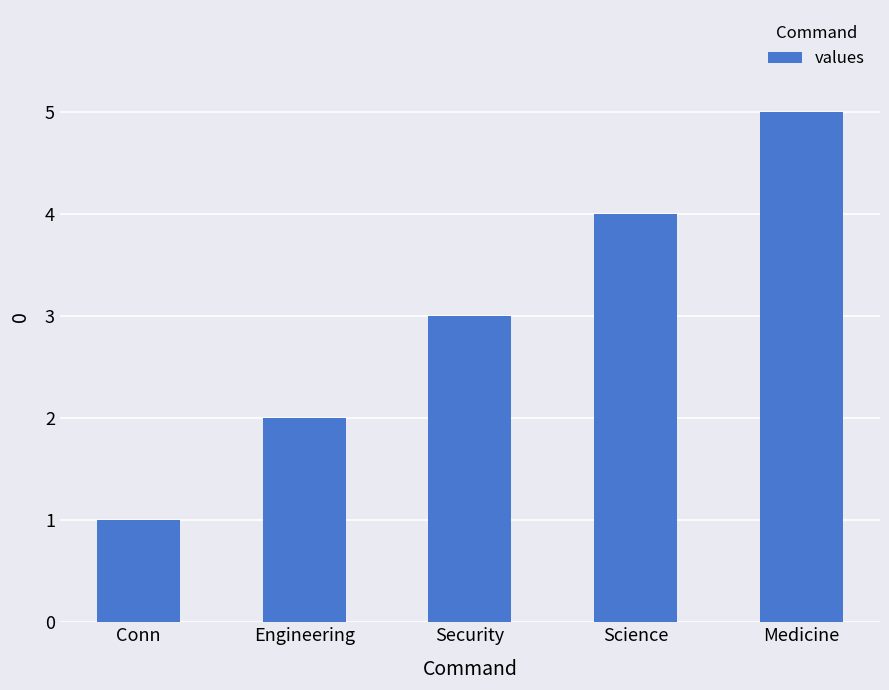

Reading left to right, what are all the values shown in this chart?

1	2	3	4	5